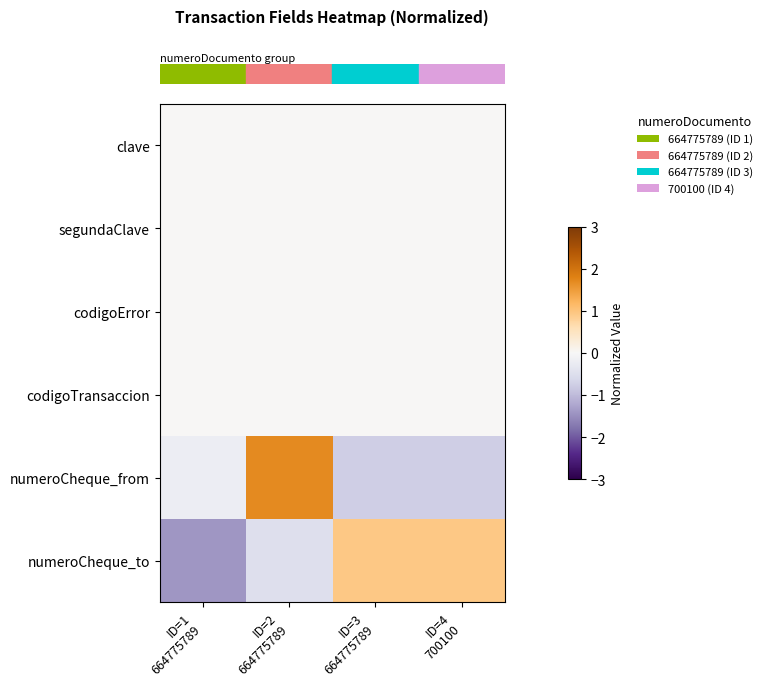

Reading left to right, list all the values displayed in this chart.

row_0: ID=1
664775789=0.0	ID=2
664775789=0.0	ID=3
664775789=0.0	ID=4
700100=0.0
row_1: ID=1
664775789=0.0	ID=2
664775789=0.0	ID=3
664775789=0.0	ID=4
700100=0.0
row_2: ID=1
664775789=0.0	ID=2
664775789=0.0	ID=3
664775789=0.0	ID=4
700100=0.0
row_3: ID=1
664775789=0.0	ID=2
664775789=0.0	ID=3
664775789=0.0	ID=4
700100=0.0
row_4: ID=1
664775789=-0.2	ID=2
664775789=1.7	ID=3
664775789=-0.7	ID=4
700100=-0.7
row_5: ID=1
664775789=-1.4	ID=2
664775789=-0.5	ID=3
664775789=0.9	ID=4
700100=0.9